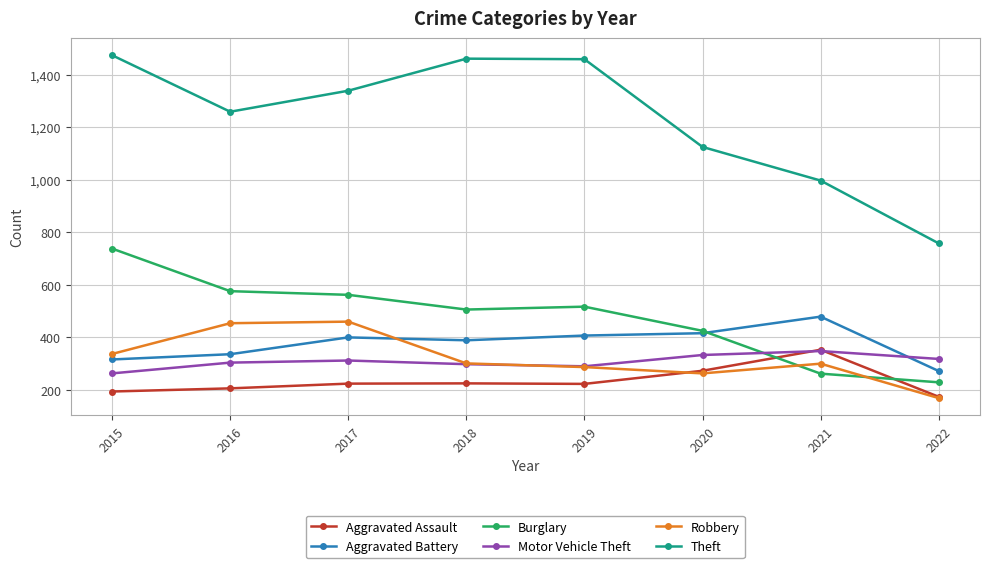

What is the spread (max minus min) of values at 2019?

1236